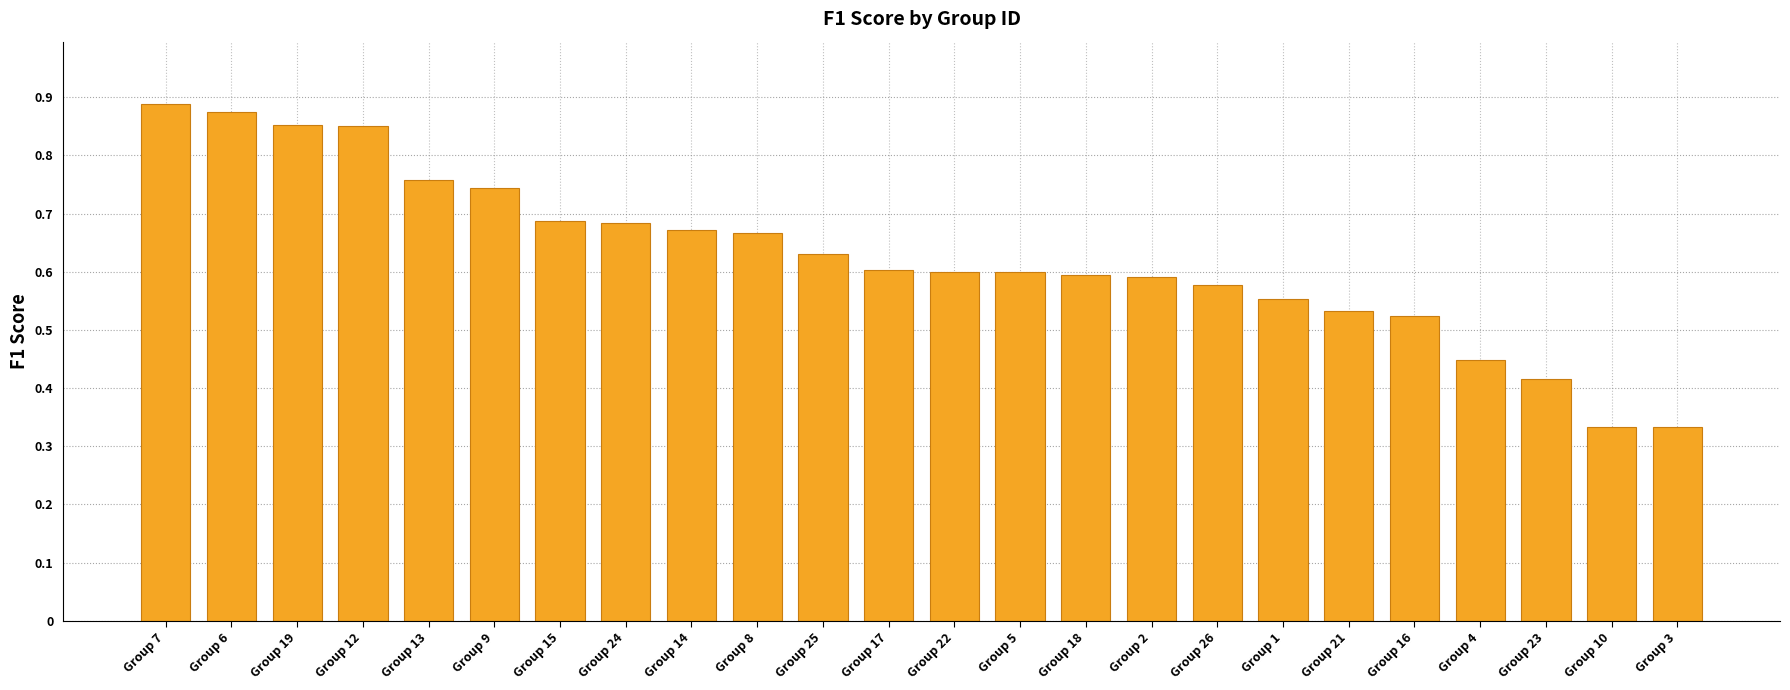

What is the sum of the values at Group 8 and Group 14?

1.3